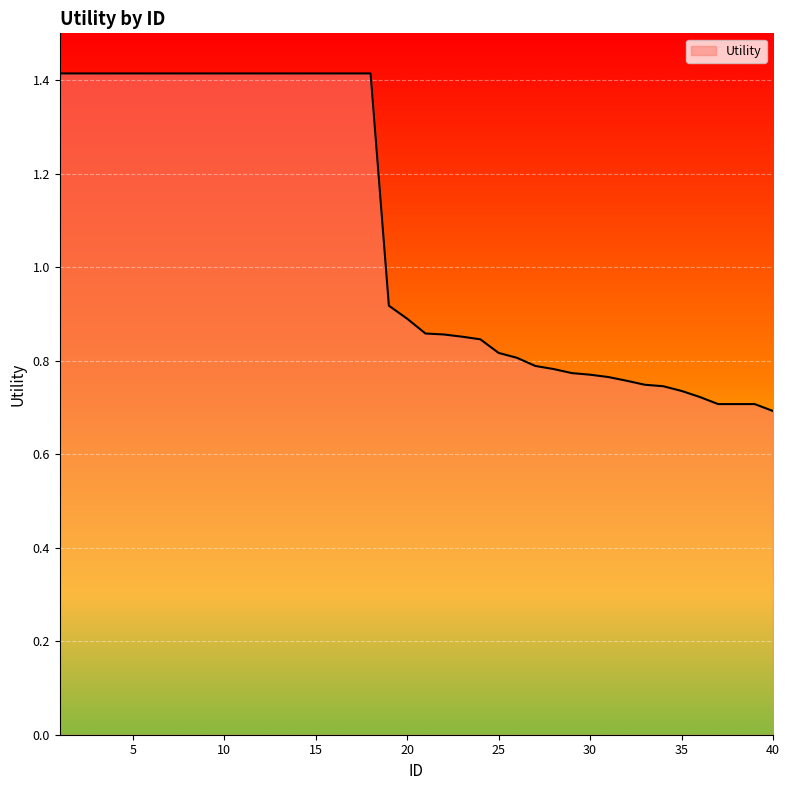

What is the sum of all values?

42.7